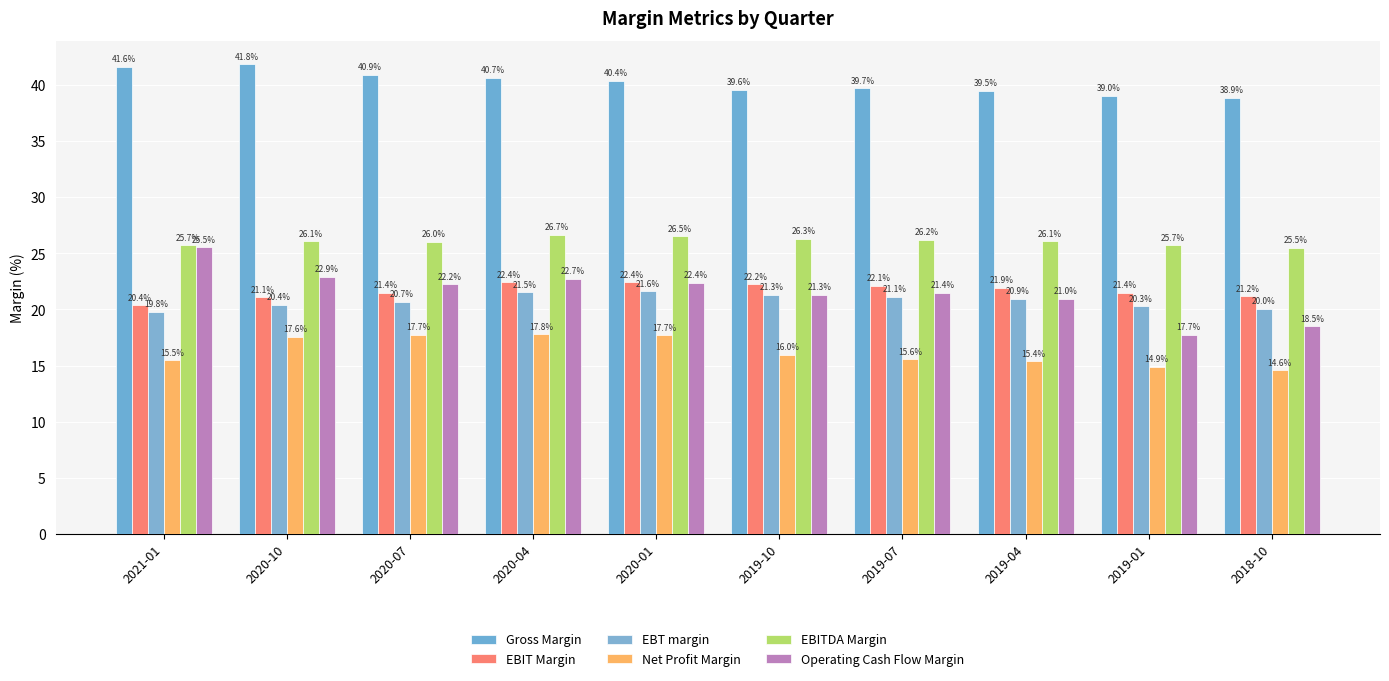

What is the minimum value shown in the chart?

14.6